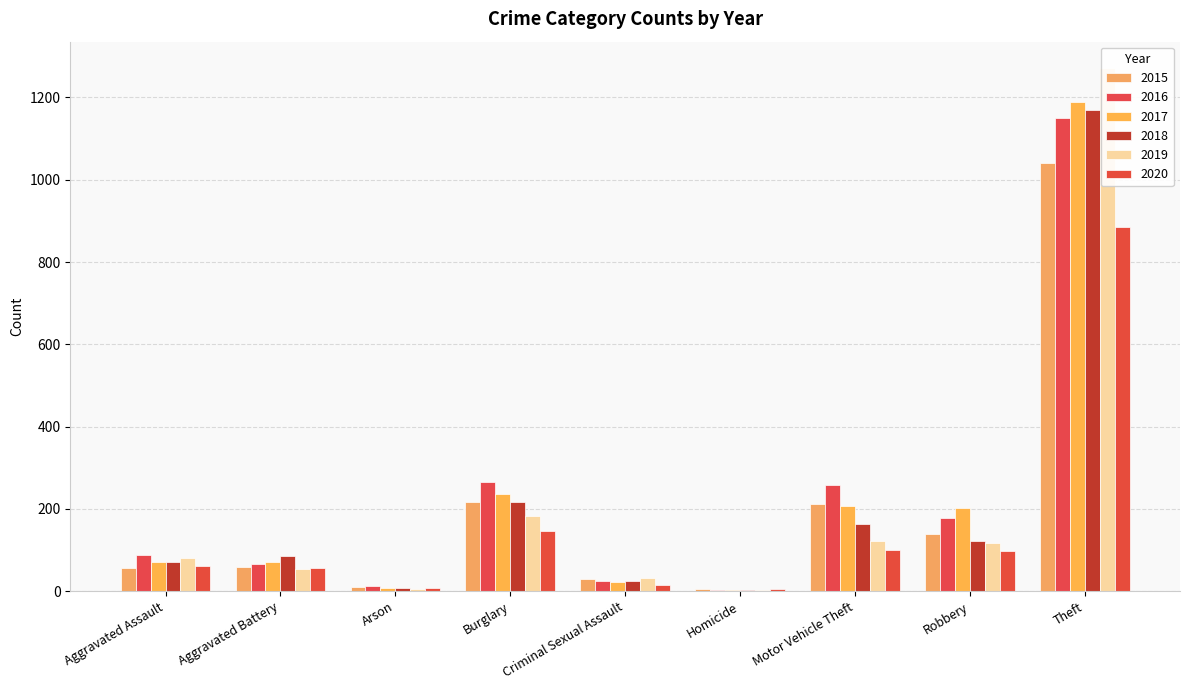

Which series has the largest total across all categories?

2016